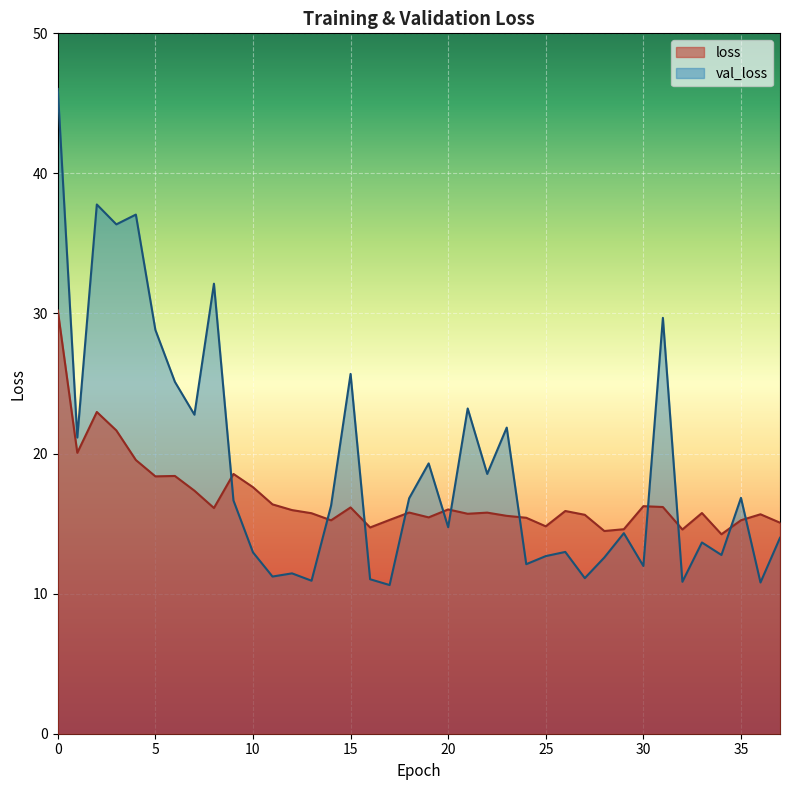

How many intersections are there between loss and val_loss?

11